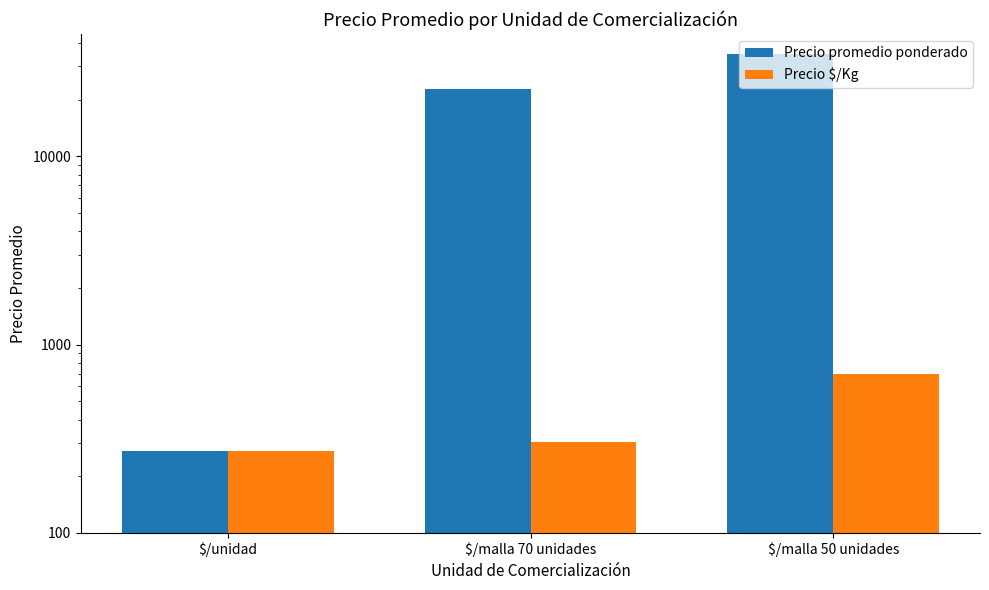

Which series has the widest spread of values?

Precio promedio ponderado